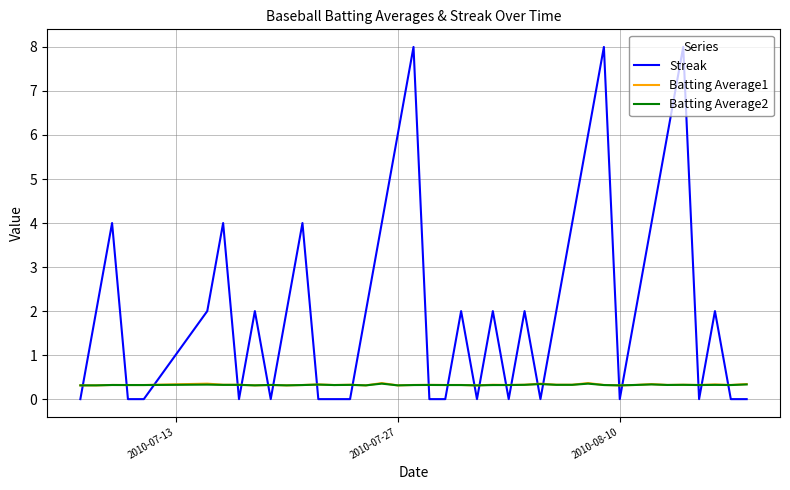

What is the maximum value shown in the chart?

8.0